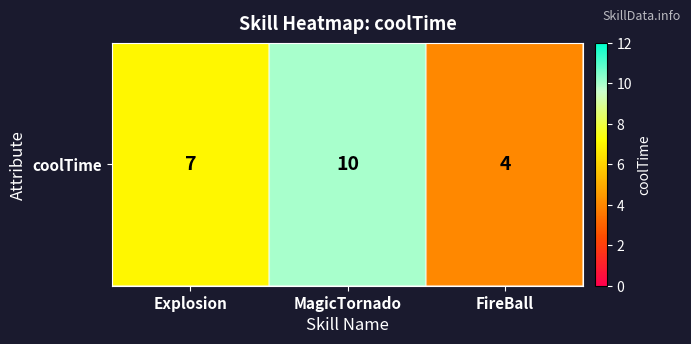

Which label corresponds to the largest value in the chart?

MagicTornado